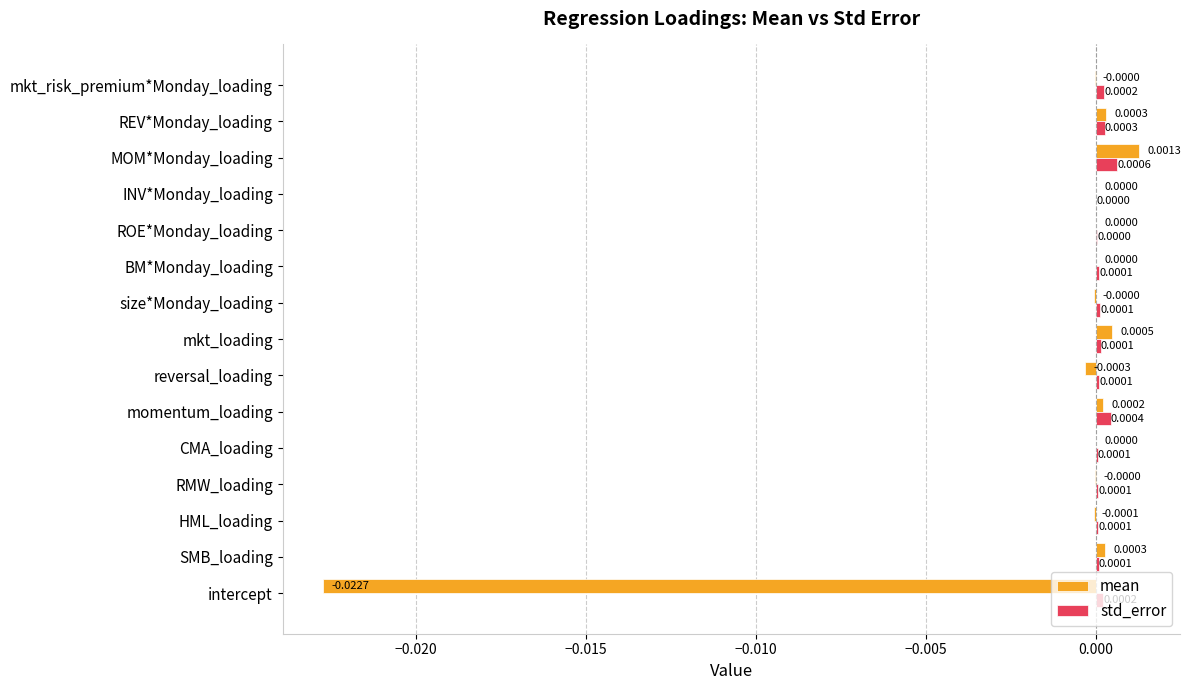

Between MOM*Monday_loading and REV*Monday_loading, which series saw the biggest shift?

mean